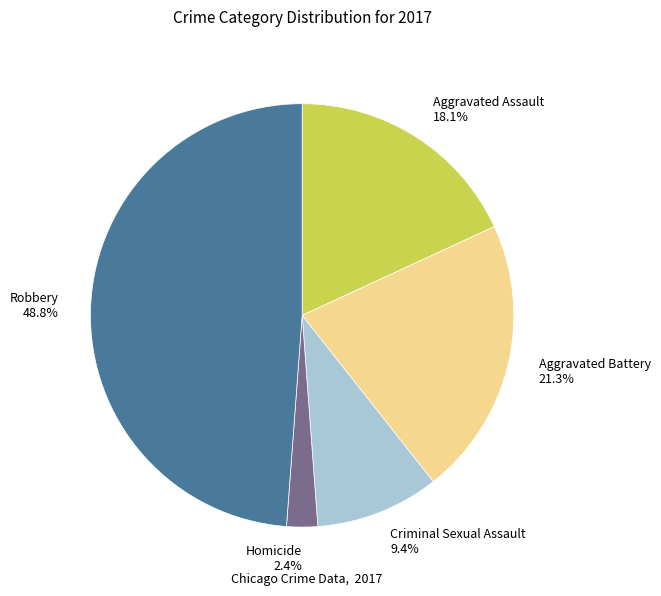

Which category has the biggest portion of the pie?

Robbery